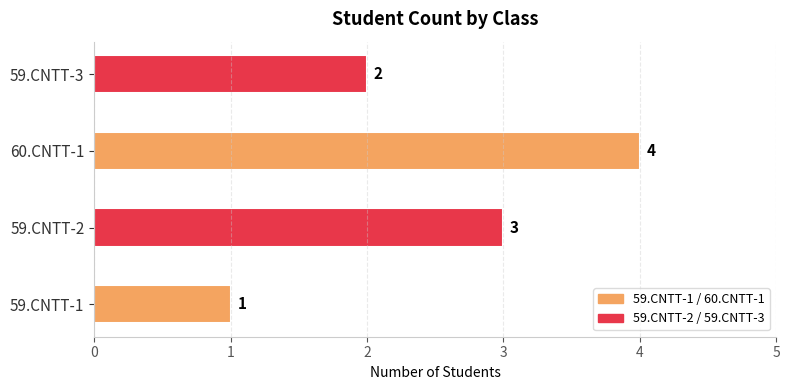

Where is the data nearest to the value 2?

59.CNTT-3